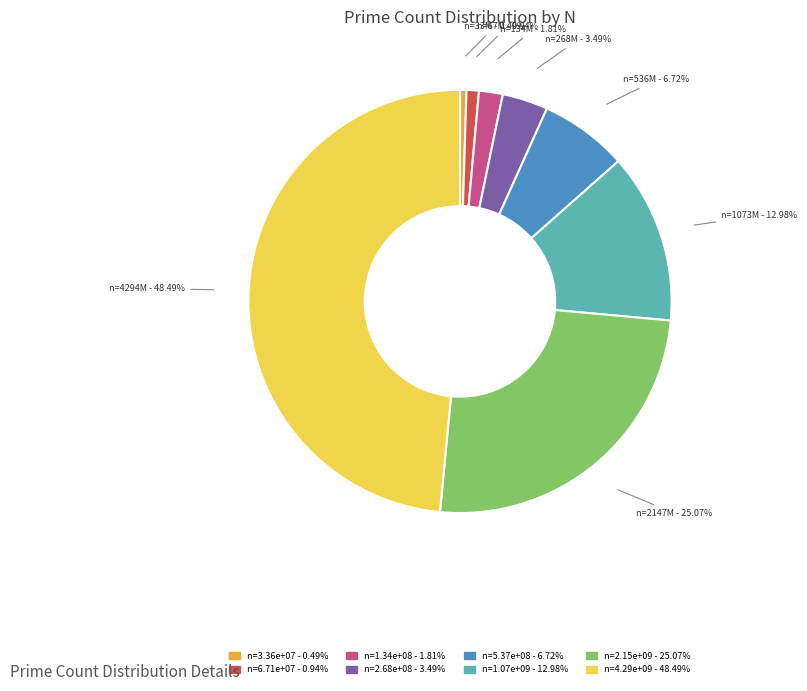

Is there any slice that represents more than half of the pie?

No